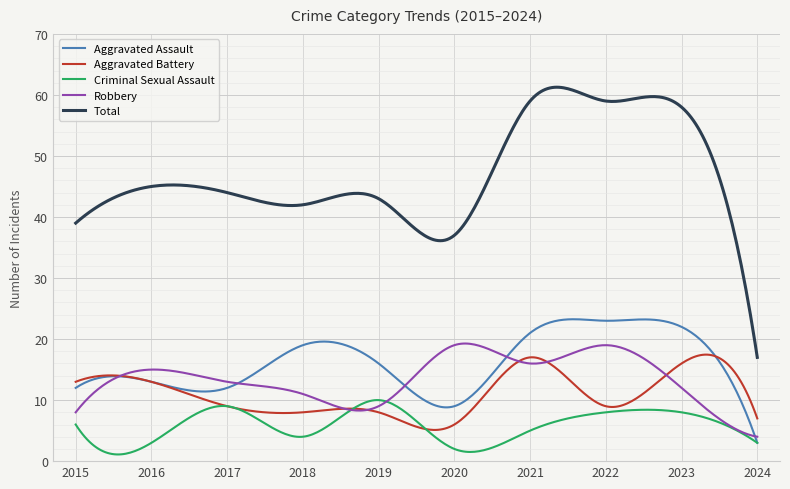

Which series has the widest spread of values?

Total